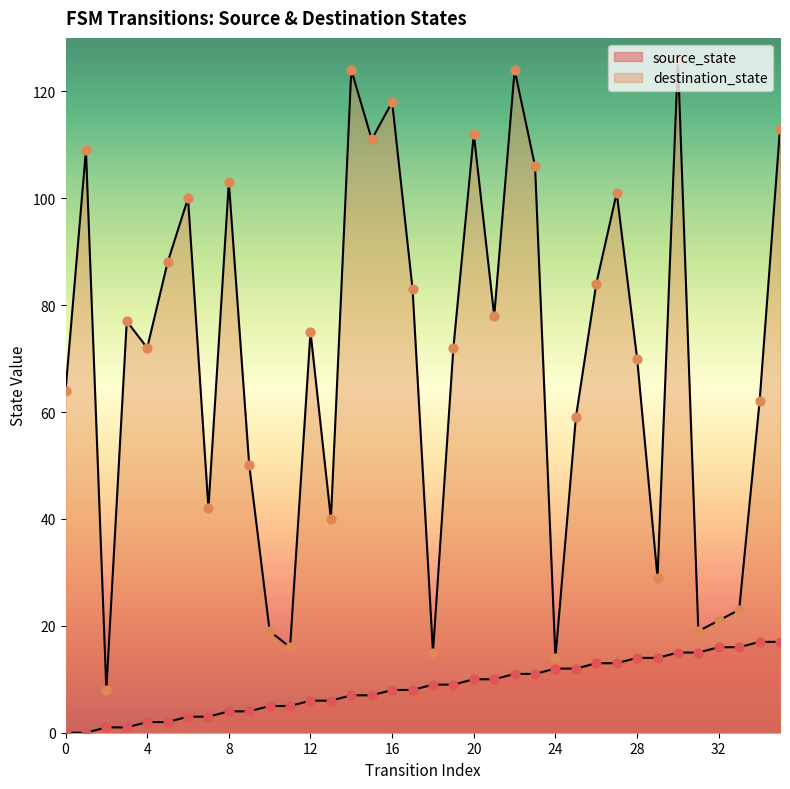

At which category is the sum across all series the highest?

30